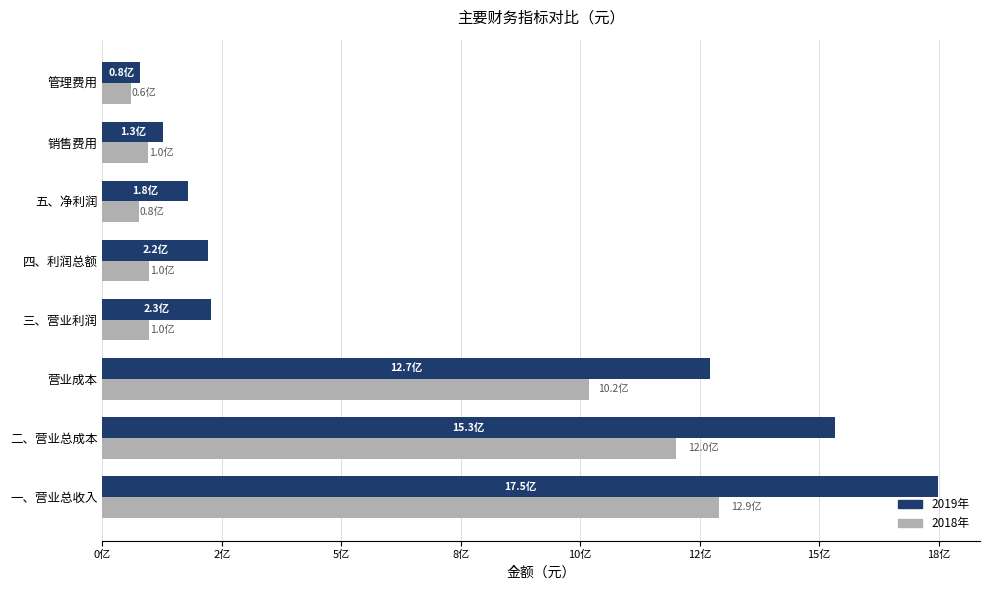

At which category is the sum across all series the highest?

一、营业总收入